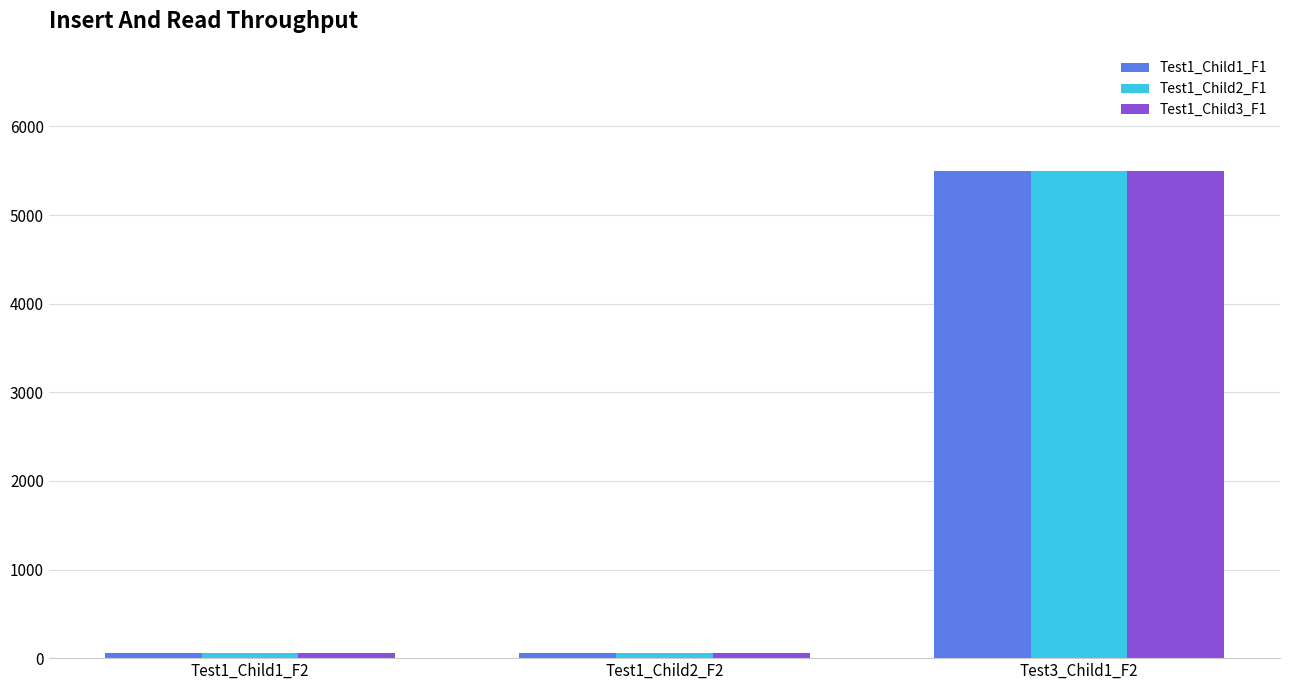

What is the sum of all Test1_Child2_F1 values?

5612.3